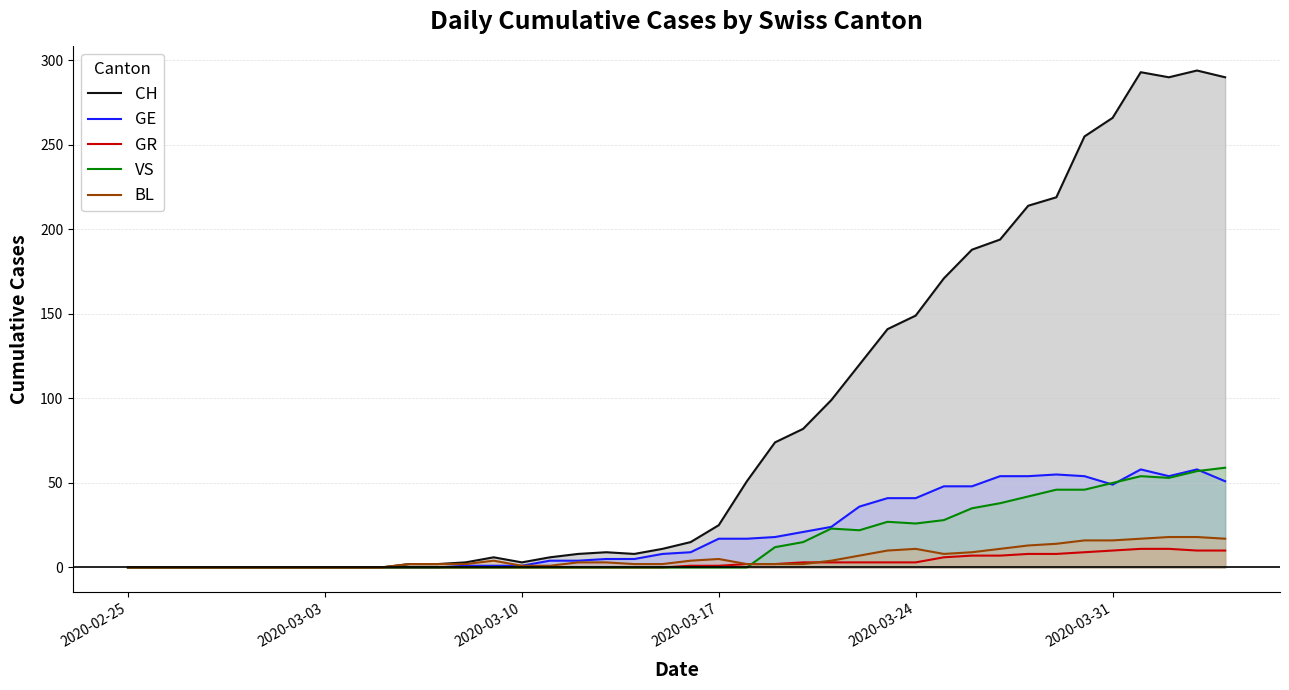

What is the maximum value shown in the chart?

294